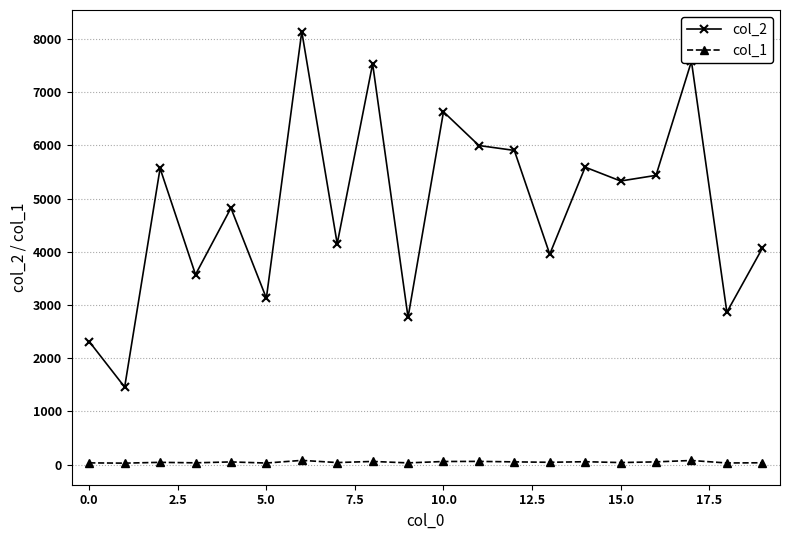

How many interior local valleys does the col_2 series have?

8